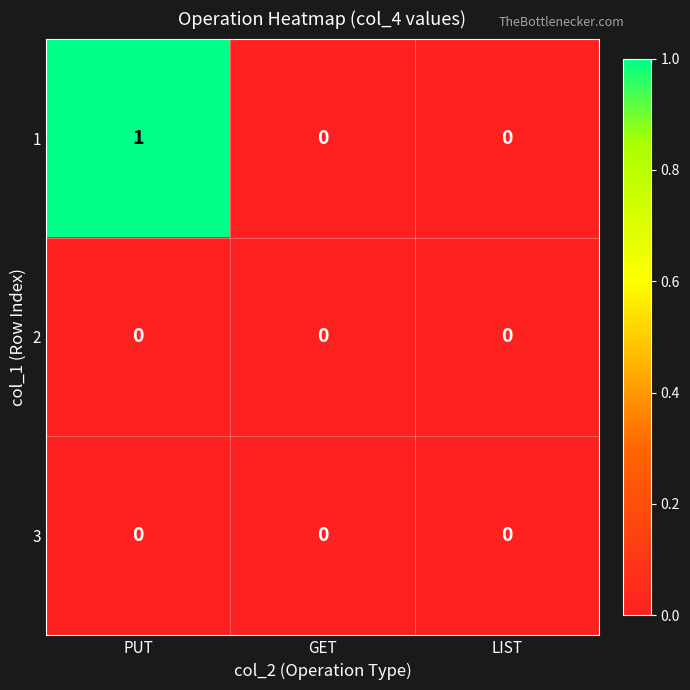

Count the number of data series in this chart.

3